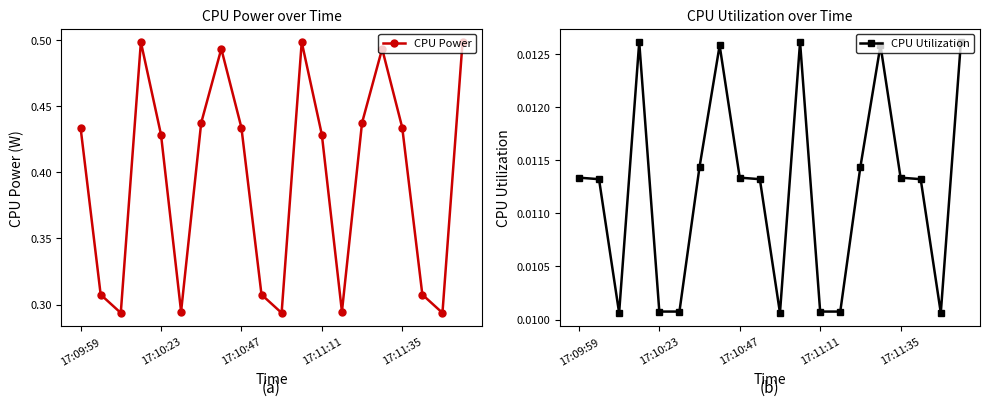

Reading right to left, transcribe all the data shown in this chart.

CPU Power: 0.5	0.3	0.3	0.4	0.5	0.4	0.3	0.4	0.5	0.3	0.3	0.4	0.5	0.4	0.3	0.4	0.5	0.3	0.3	0.4
CPU Utilization: 0.0	0.0	0.0	0.0	0.0	0.0	0.0	0.0	0.0	0.0	0.0	0.0	0.0	0.0	0.0	0.0	0.0	0.0	0.0	0.0